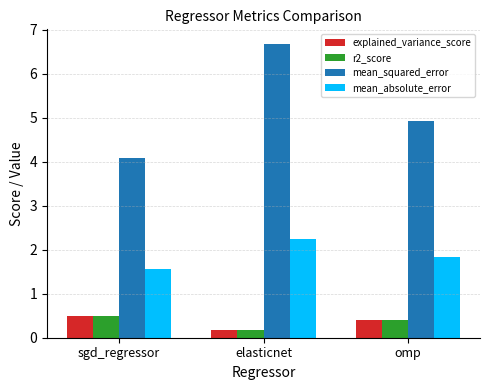

What is the smallest value displayed?

0.2